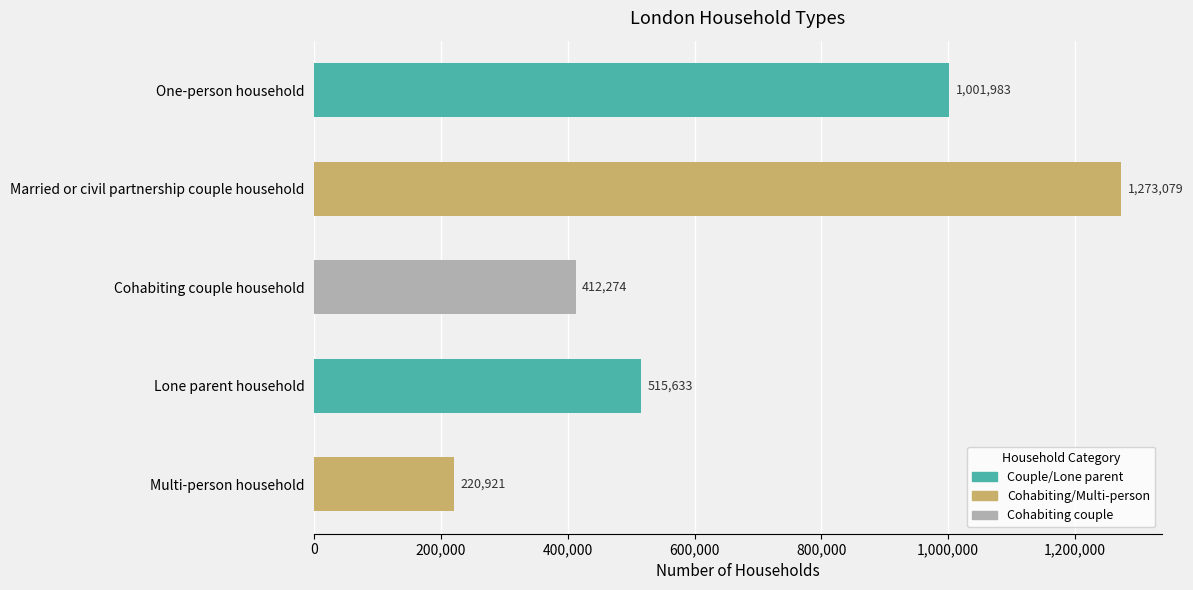

How many bars are there in total?

5